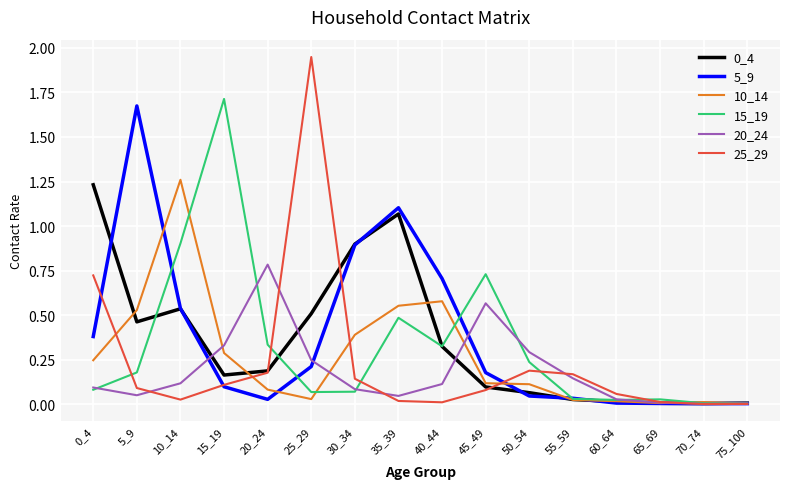

The value of 0_4 at 40_44 is 0.5. True or false?

False